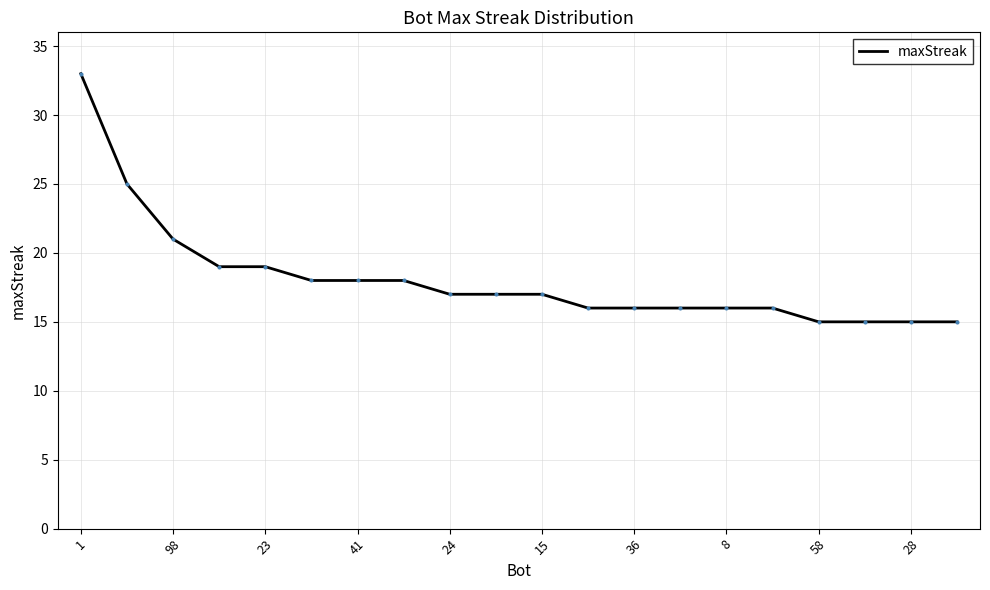

What is the greatest value displayed?

33